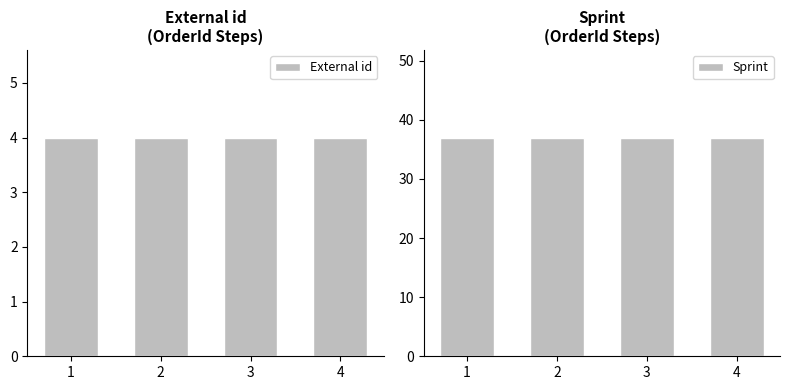

Reading right to left, extract all data points from this chart.

External id: 4=4	3=4	2=4	1=4
Sprint: 4=37	3=37	2=37	1=37